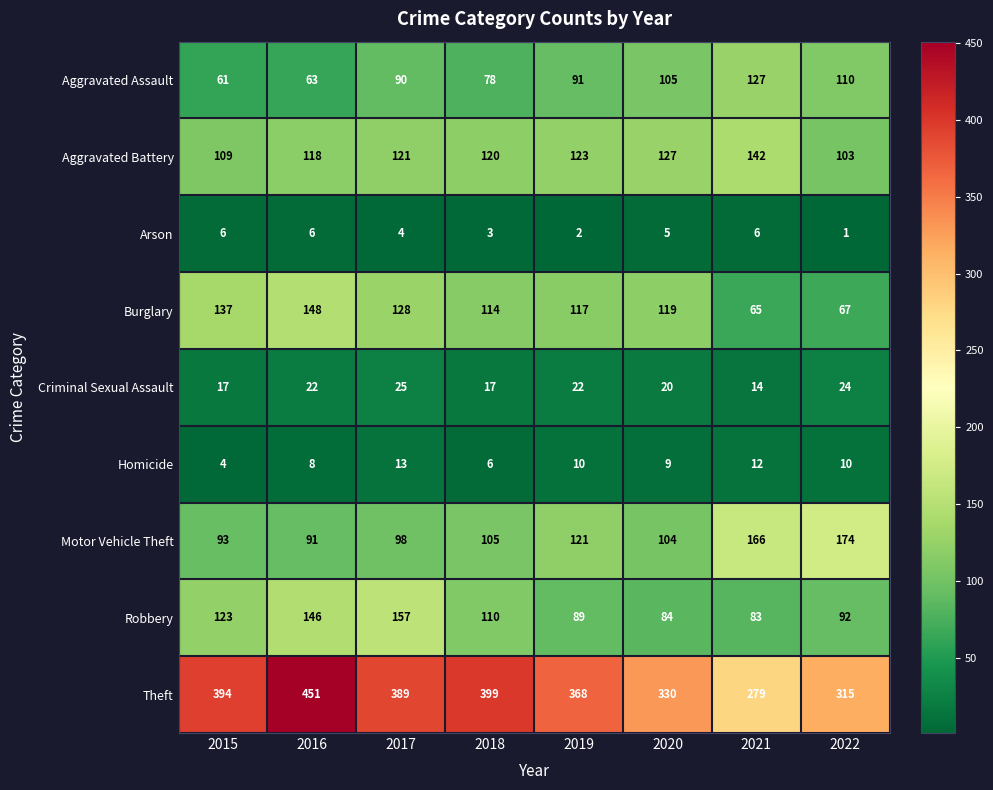

Count the Homicide values in the range 8 to 12.

5